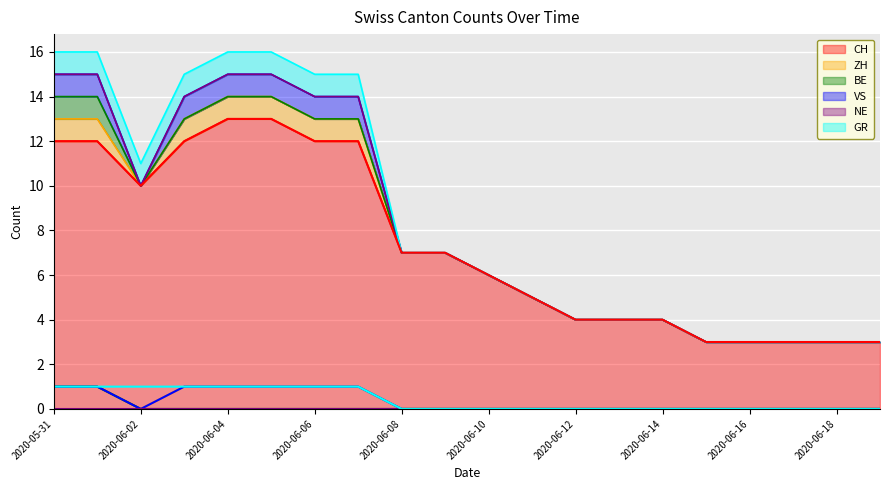

Which series has the largest range (max minus min)?

CH